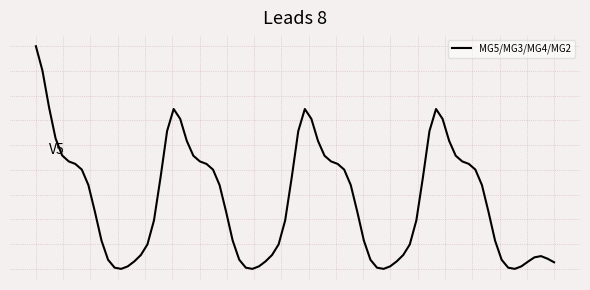

Is this an area chart (filled region under the line)?

No